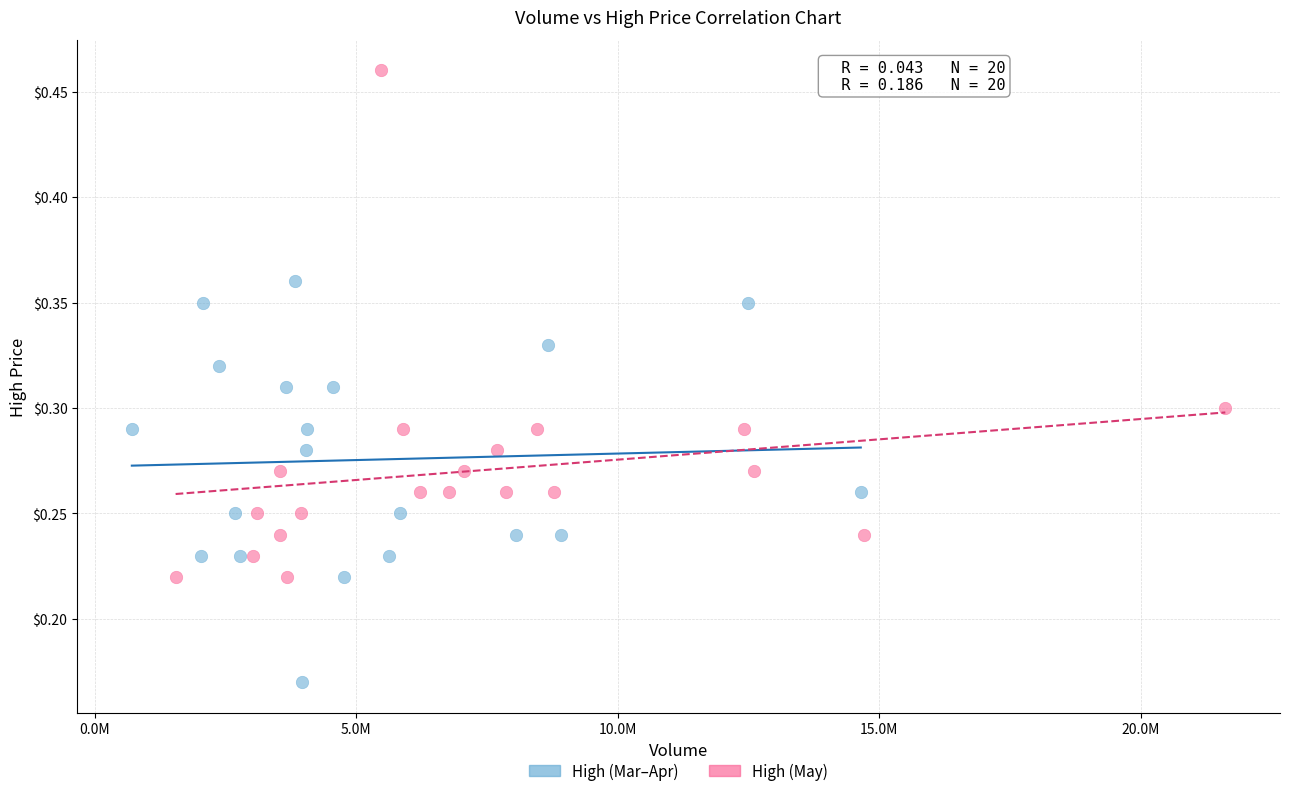

Which series reaches the maximum Y coordinate?

High (May)